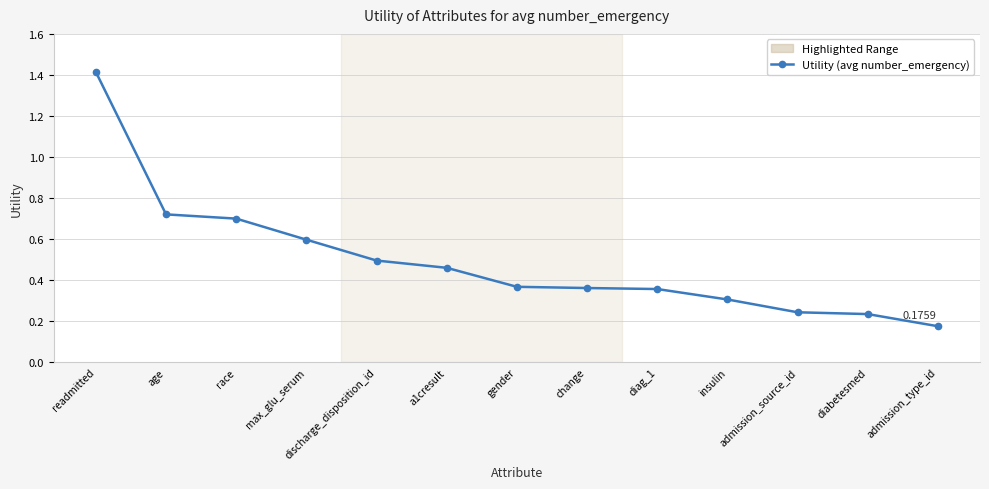

True or false: the data has more than 2 interior local peaks.

False